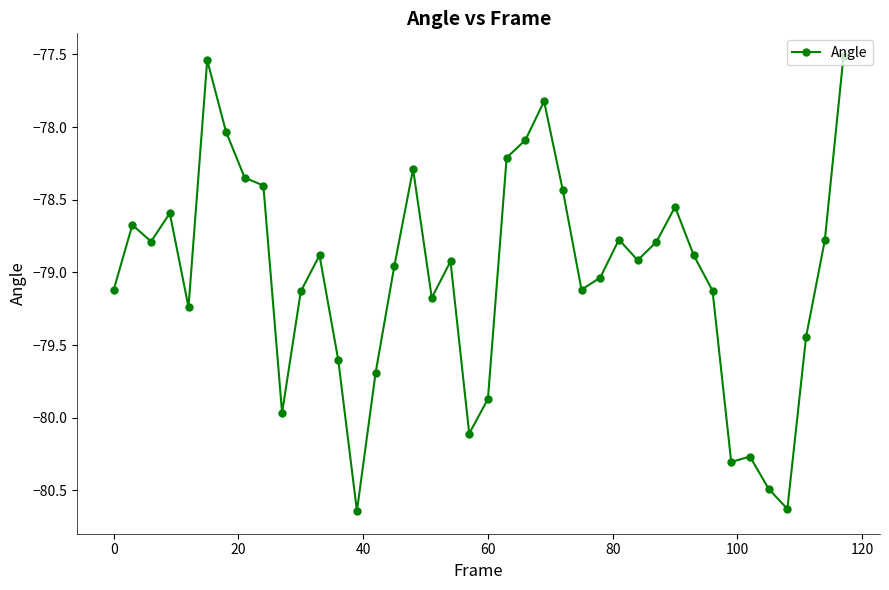

What is the value of the 1st point from the left?

-79.1